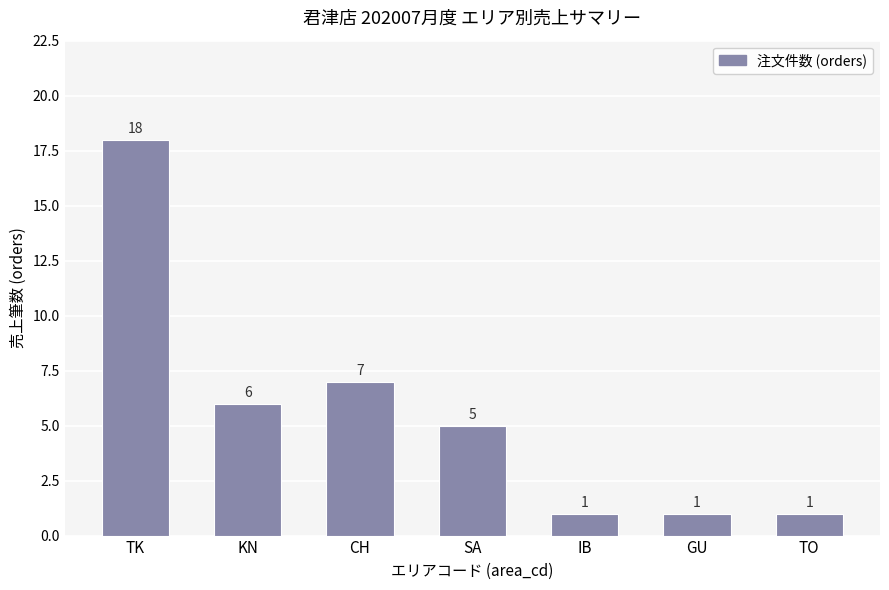

The value at CH is 3. True or false?

False